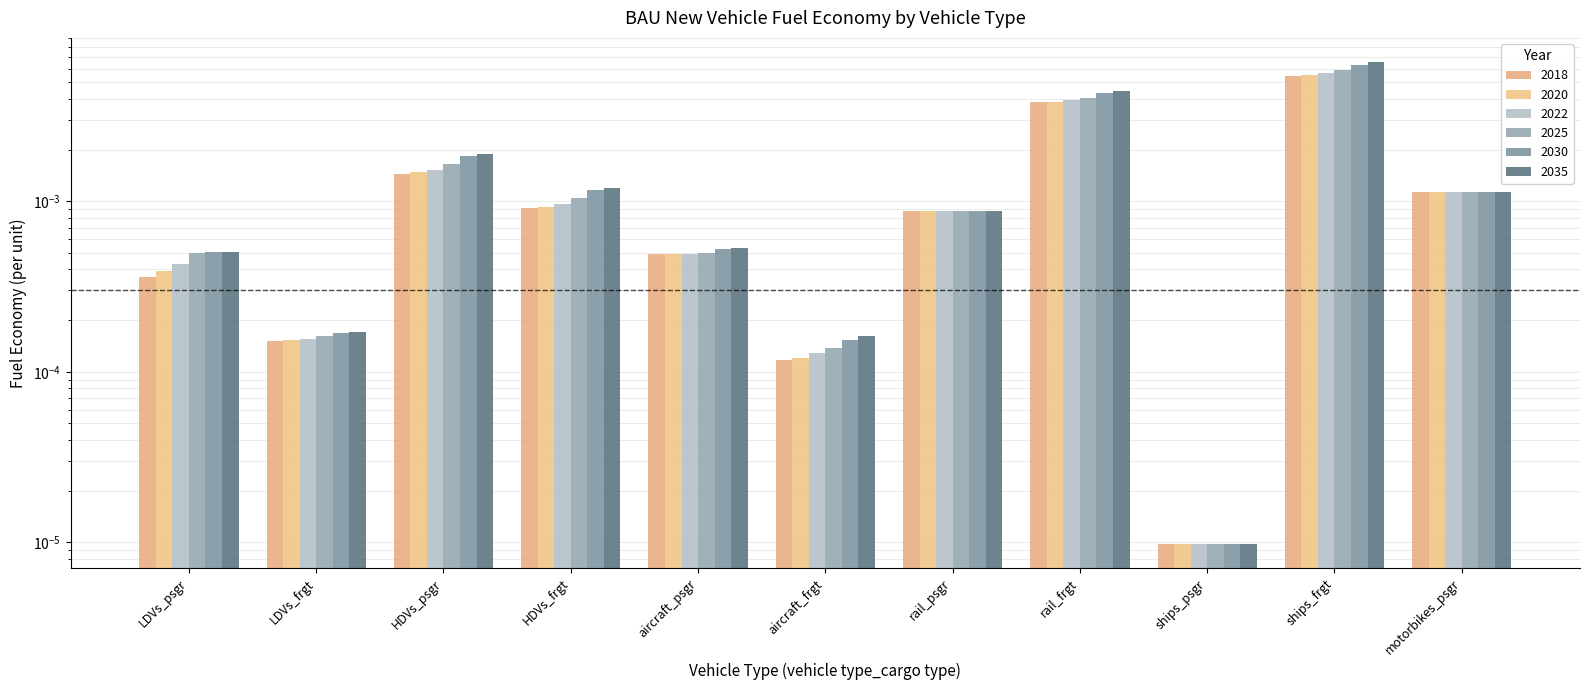

Rank the series at ships_psgr from highest to lowest value.

2018, 2020, 2022, 2025, 2030, 2035